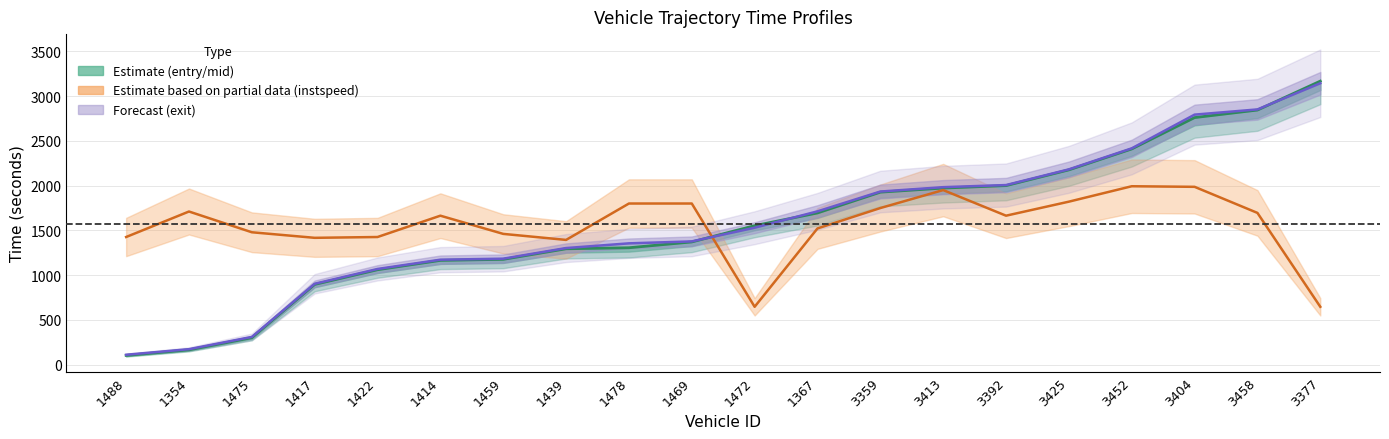

In instspeed (normalised), how many points are lower than both neighbors (excluding endpoints)?

4